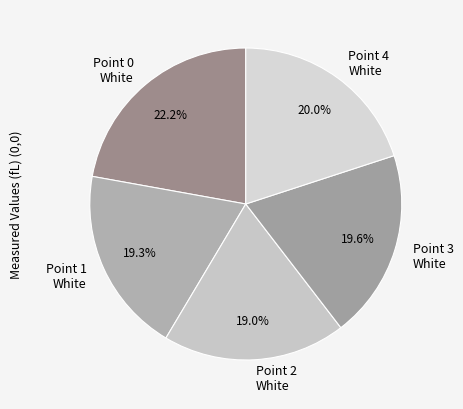

Approximately how many times larger is the value at Point 4 White compared to Point 1 White?

1.0